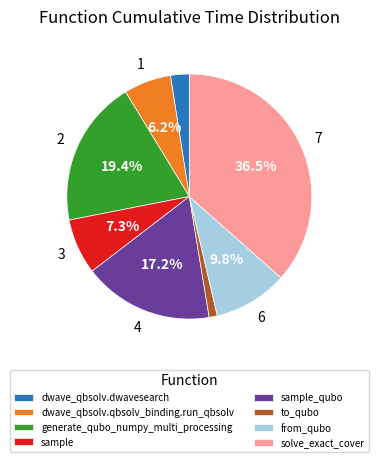

Between sample and dwave_qbsolv.qbsolv_binding.run_qbsolv, which is larger?

sample